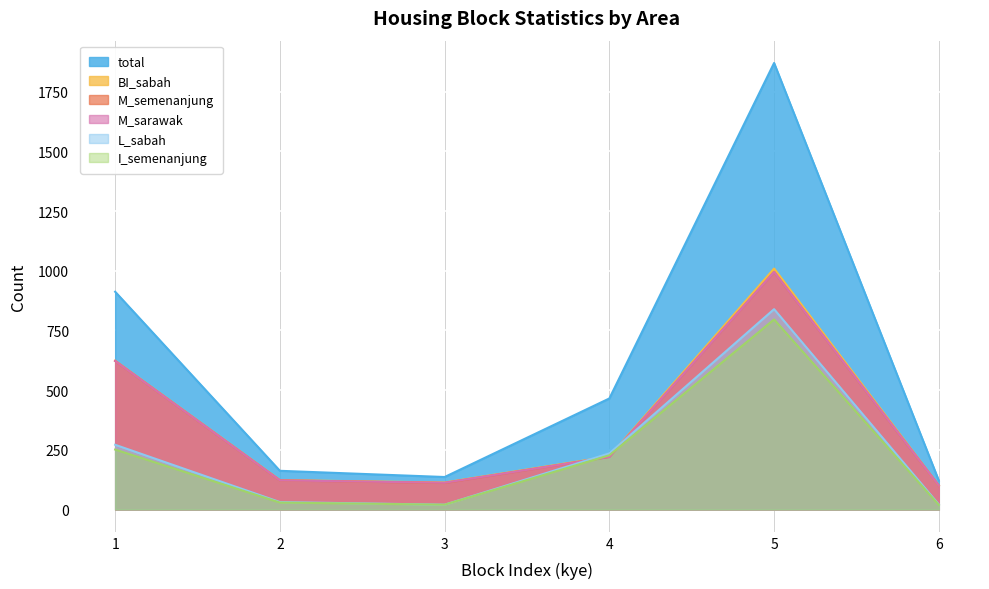

At which category does BI_sabah reach its first local peak?

5